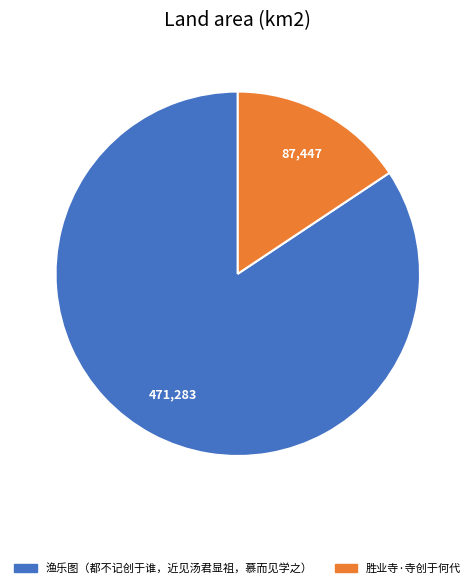

Count the number of slices in the pie.

2